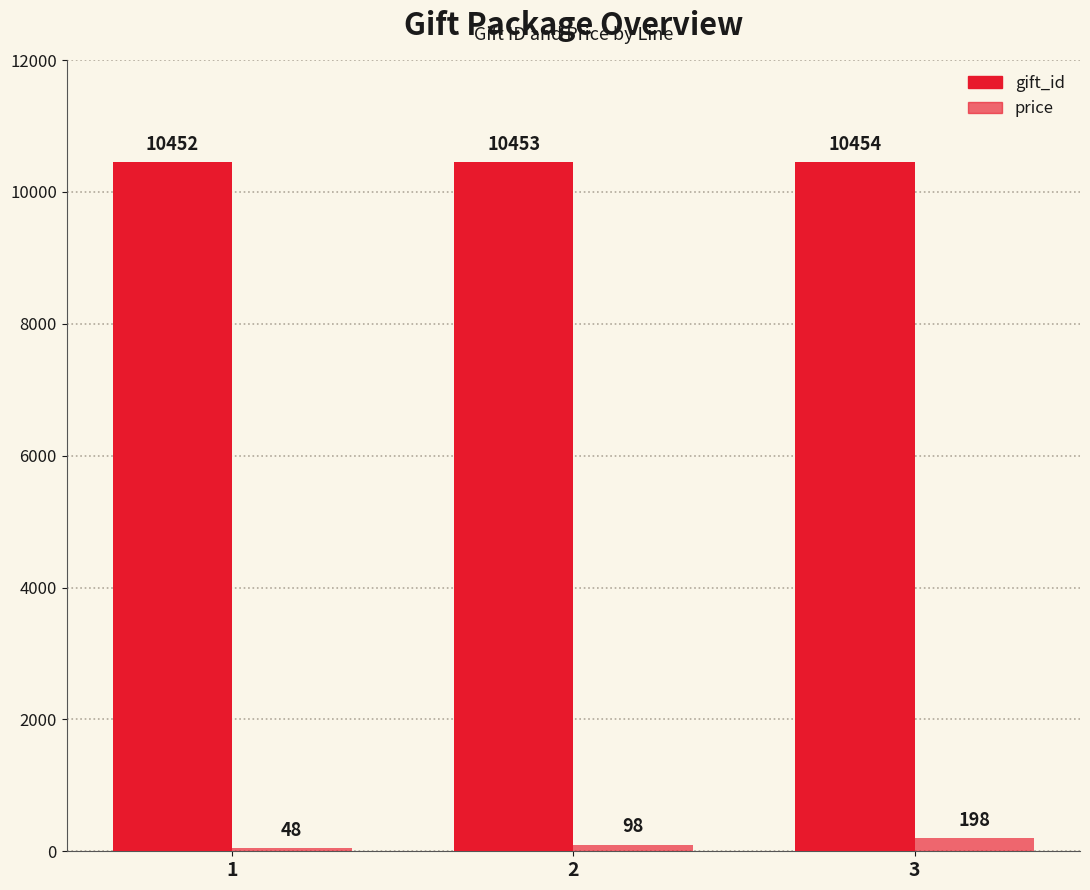

What is the spread (max minus min) of values at 1?

10404